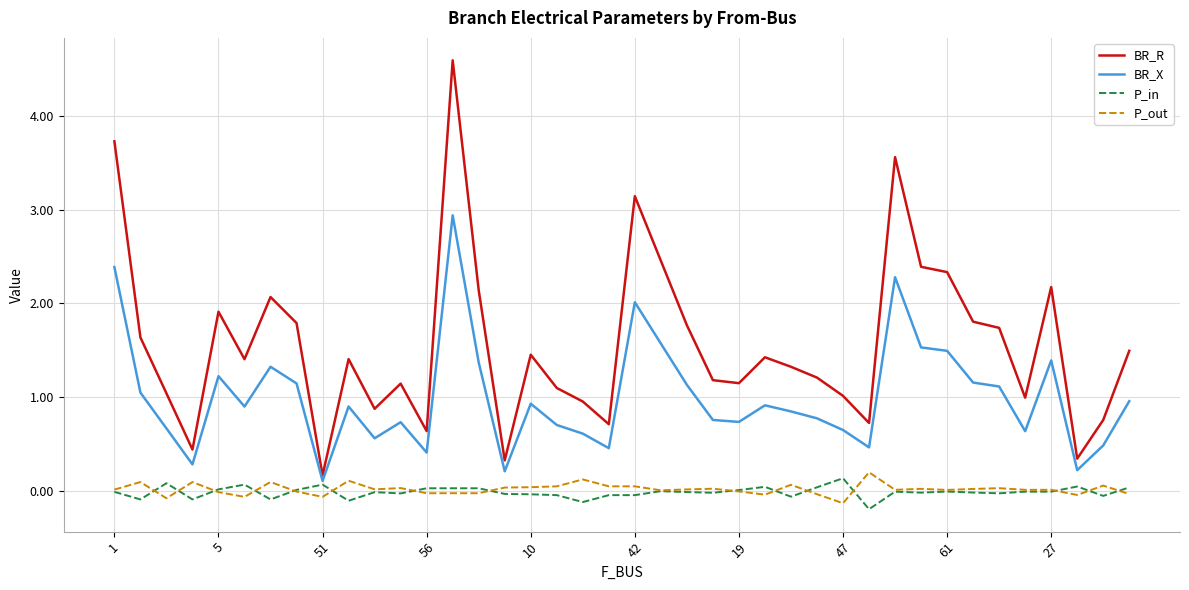

What is the minimum value for BR_R?

0.2